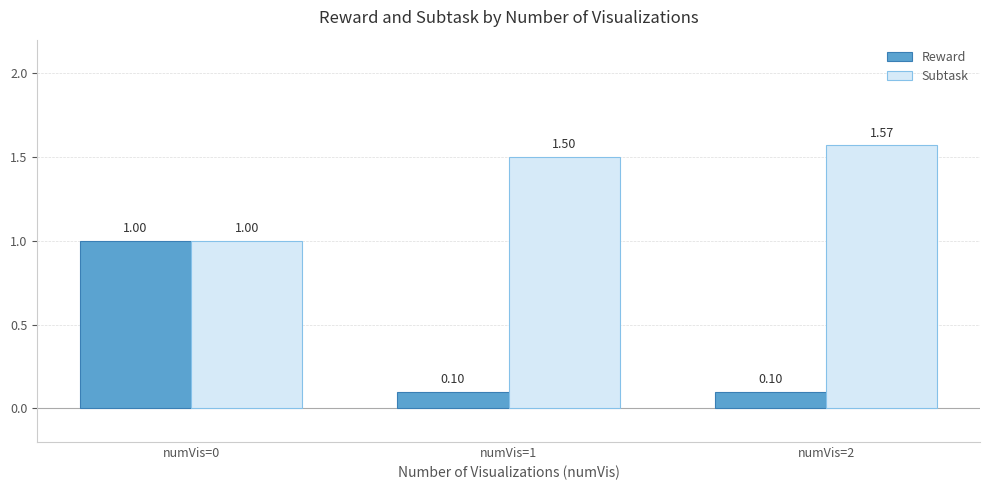

List the labels in order of Subtask value, largest first.

numVis=2, numVis=1, numVis=0